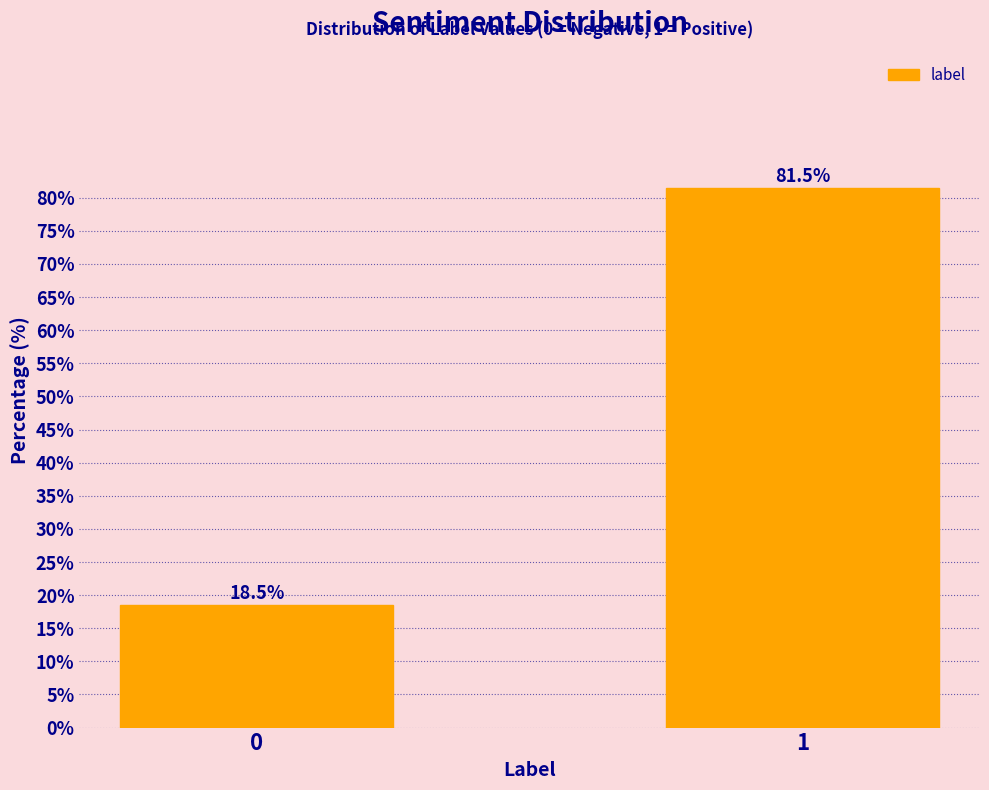

Reading left to right, list all the values displayed in this chart.

0=18.5	1=81.5